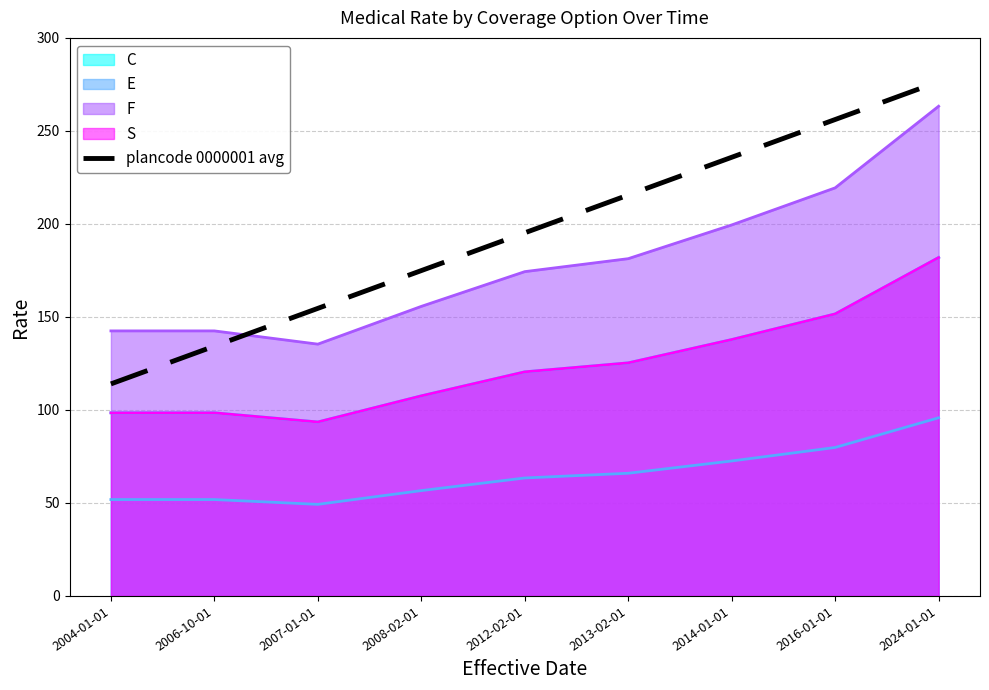

What is the difference between the second highest and second lowest values?

121.8